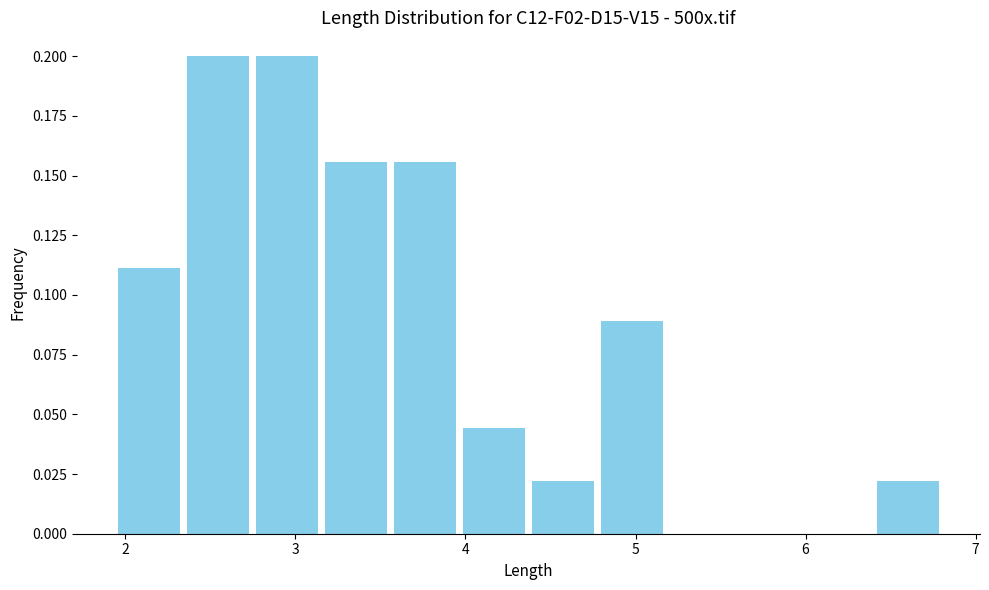

Reading left to right, list every bar in this chart as the range it spans on the x-axis followed by its height. Neither the bar edges nor the heights are printed on the chart, so give them approximately, as read against the axes.

1.9 to 2.3: 0.110
2.3 to 2.7: 0.200
2.7 to 3.2: 0.200
3.2 to 3.6: 0.155
3.6 to 4.0: 0.155
4.0 to 4.4: 0.045
4.4 to 4.8: 0.020
4.8 to 5.2: 0.090
5.2 to 5.6: 0
5.6 to 6.0: 0
6.0 to 6.4: 0
6.4 to 6.8: 0.020